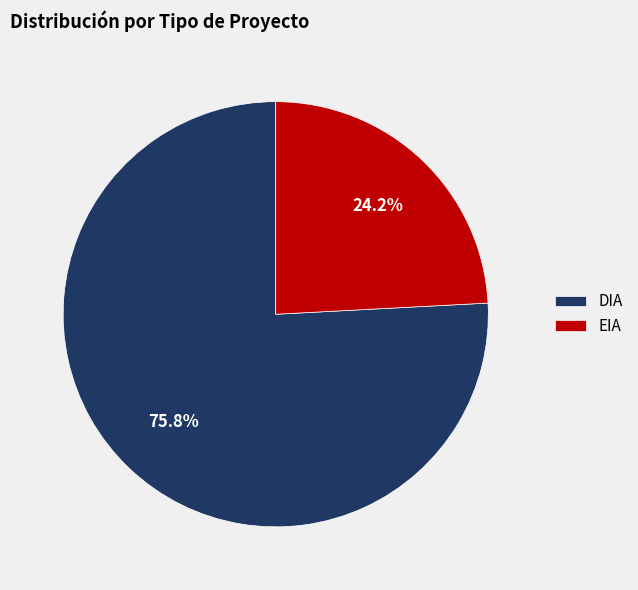

Which has a higher value, EIA or DIA?

DIA